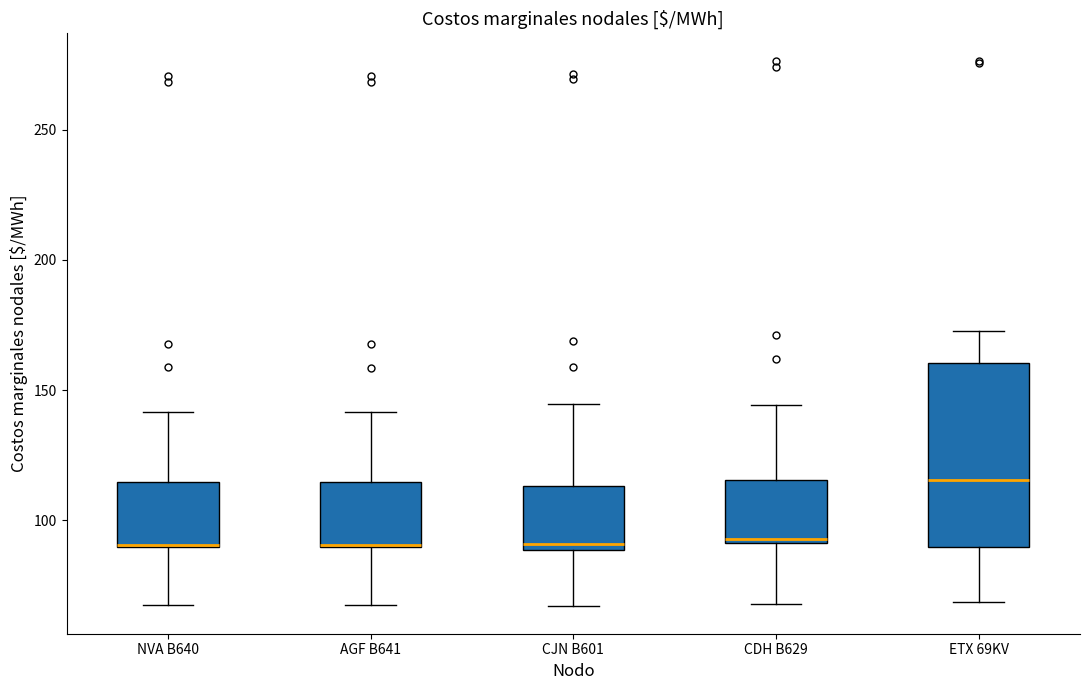

Where does the lower whisker of the box for NVA B640 end on the y-axis? The values are not printed on the chart, so give them approximately, as read against the axis.

70